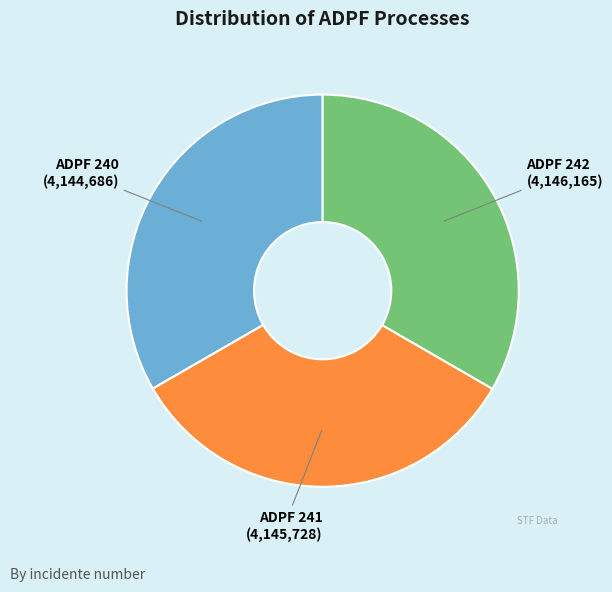

Is there a majority slice in this chart?

No